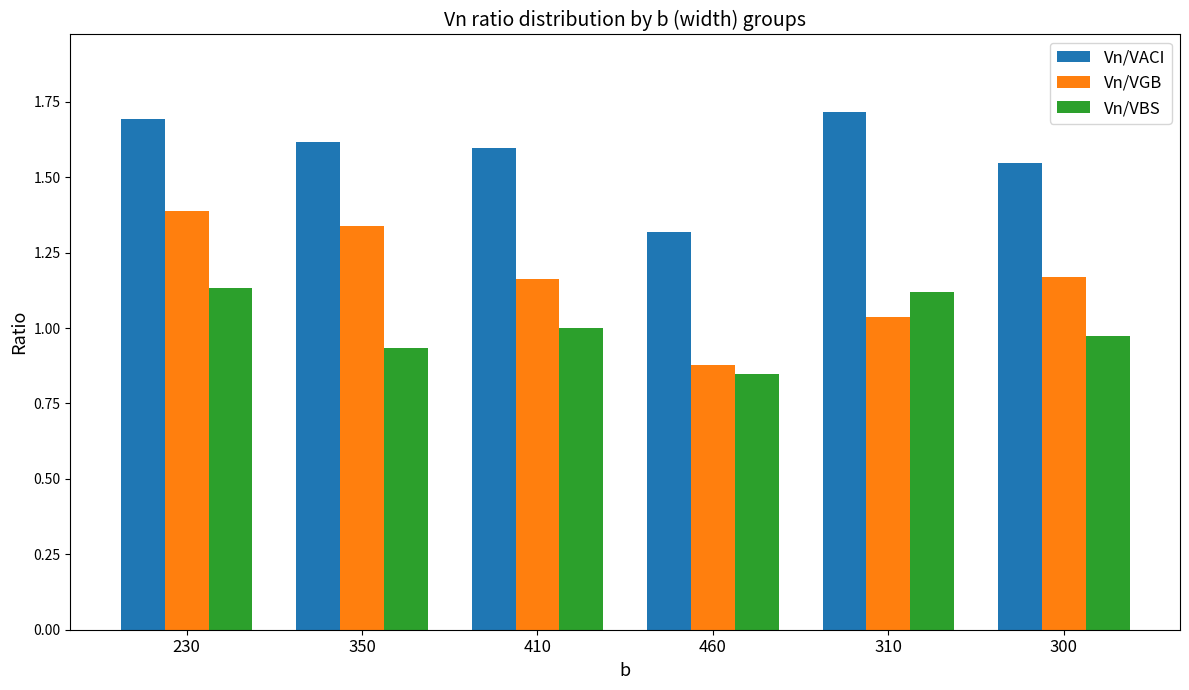

Rank the series at 300 from highest to lowest value.

Vn/VACI, Vn/VGB, Vn/VBS